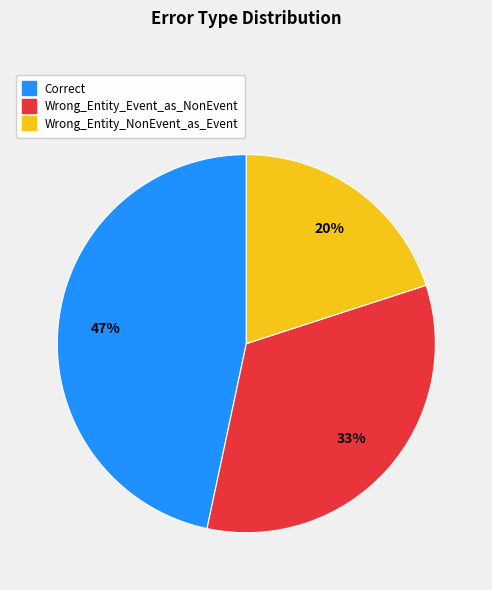

What is the smallest slice in the pie chart?

Wrong_Entity_NonEvent_as_Event